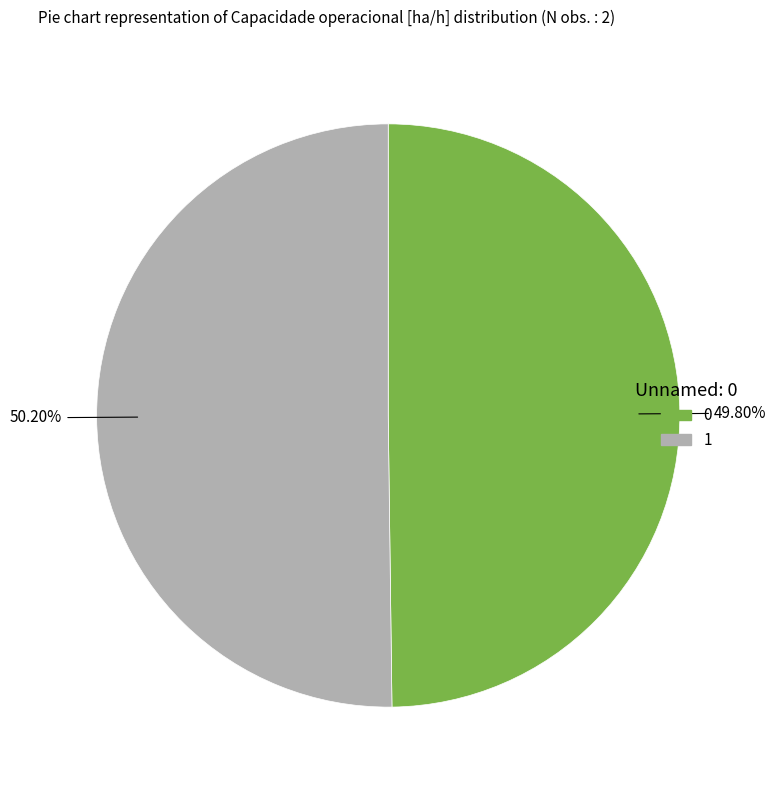

Count the number of slices in the pie.

2